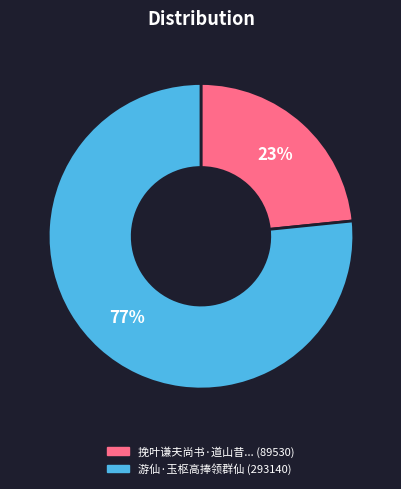

To the nearest percent, what is the average slice percentage?

50%